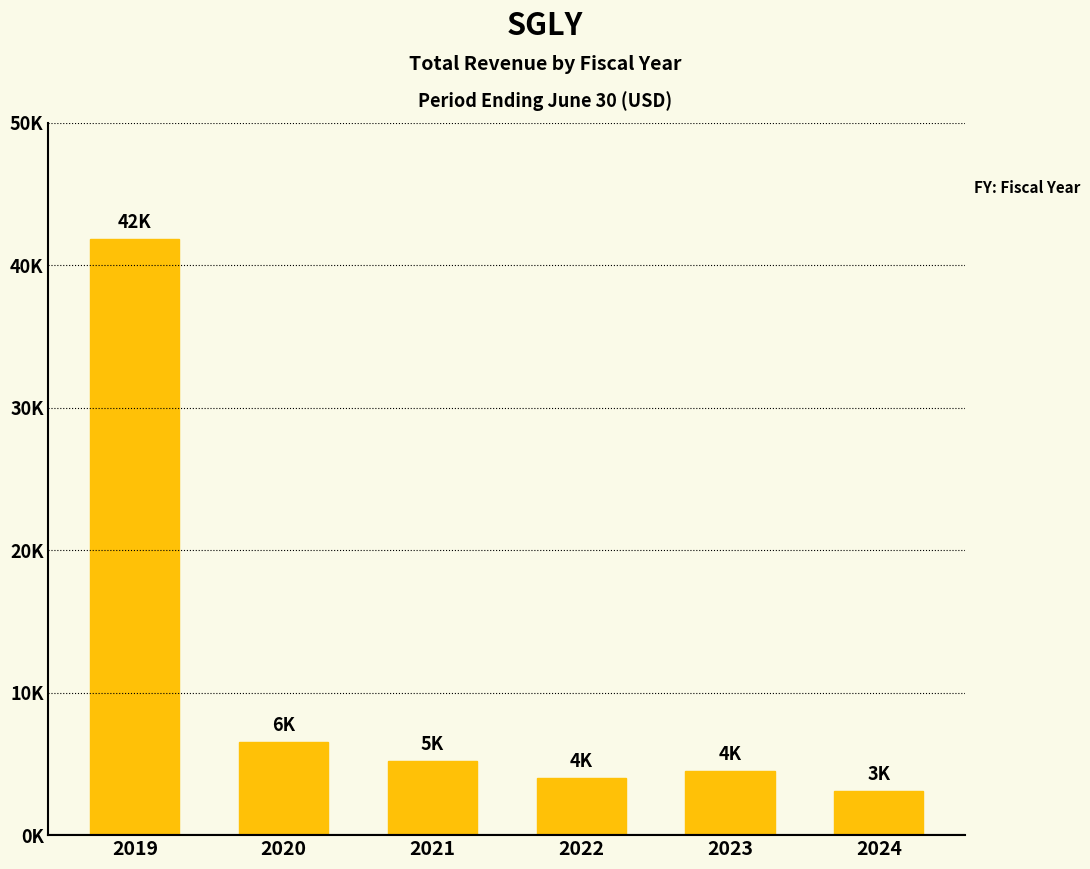

What is the change in value from 2020 to 2021?

-1300